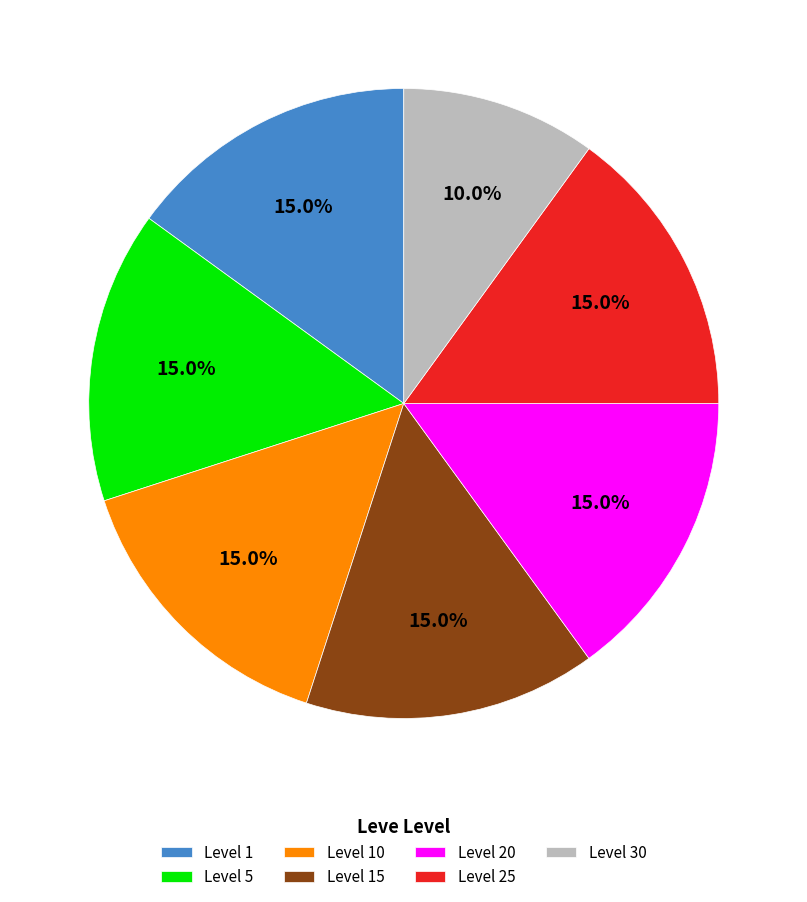

Is Level 5 the majority of the pie?

No